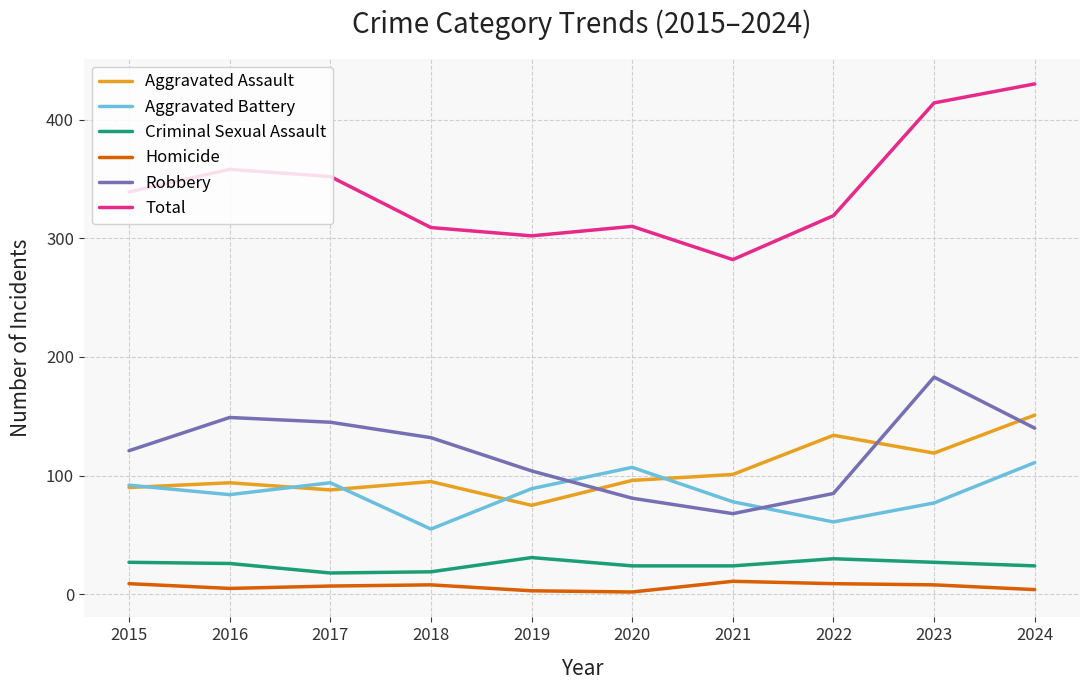

Is it true that Criminal Sexual Assault equals 30 at 2022?

True